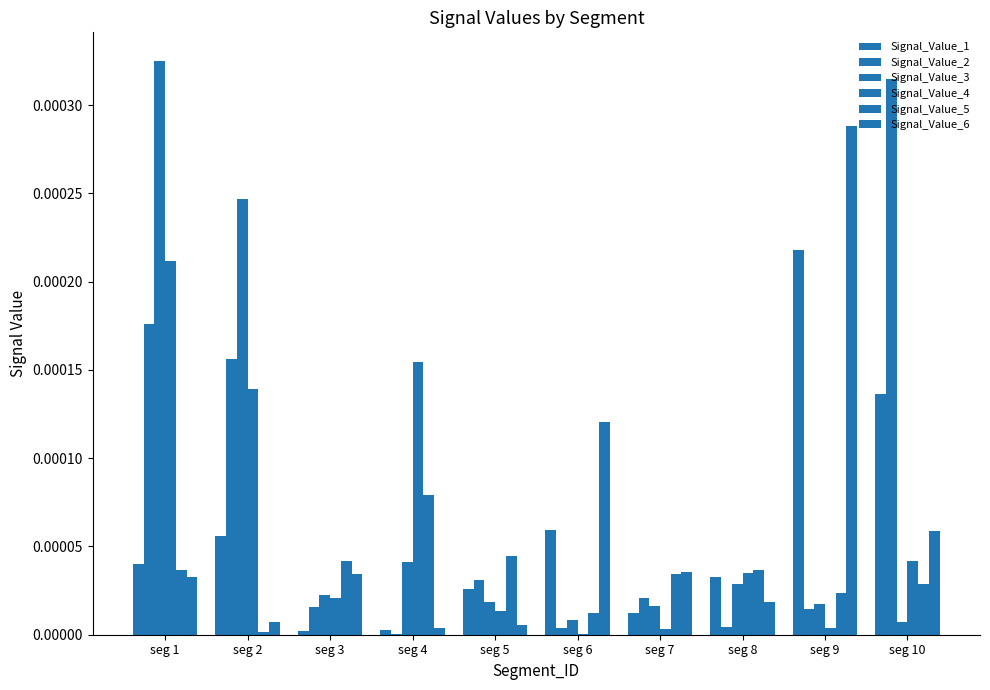

How many series are shown in this chart?

6